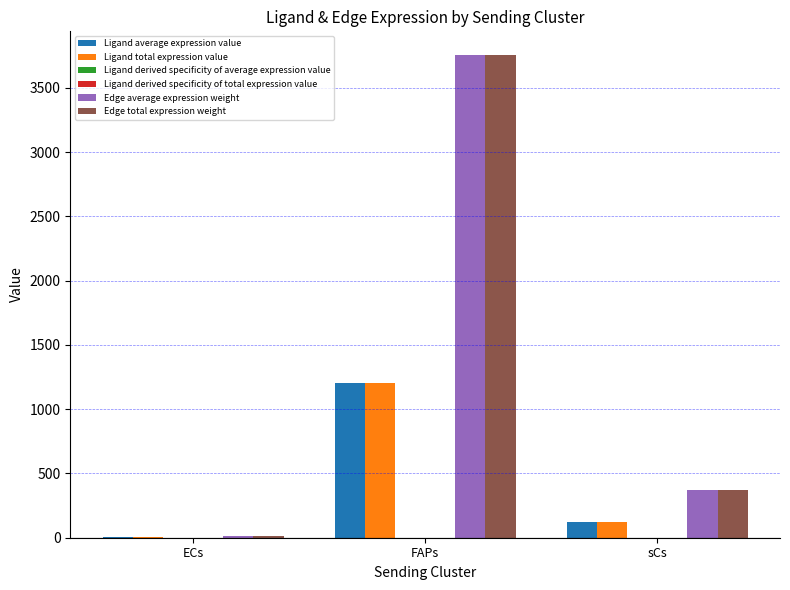

The value of Edge total expression weight at sCs is 161.4. True or false?

False